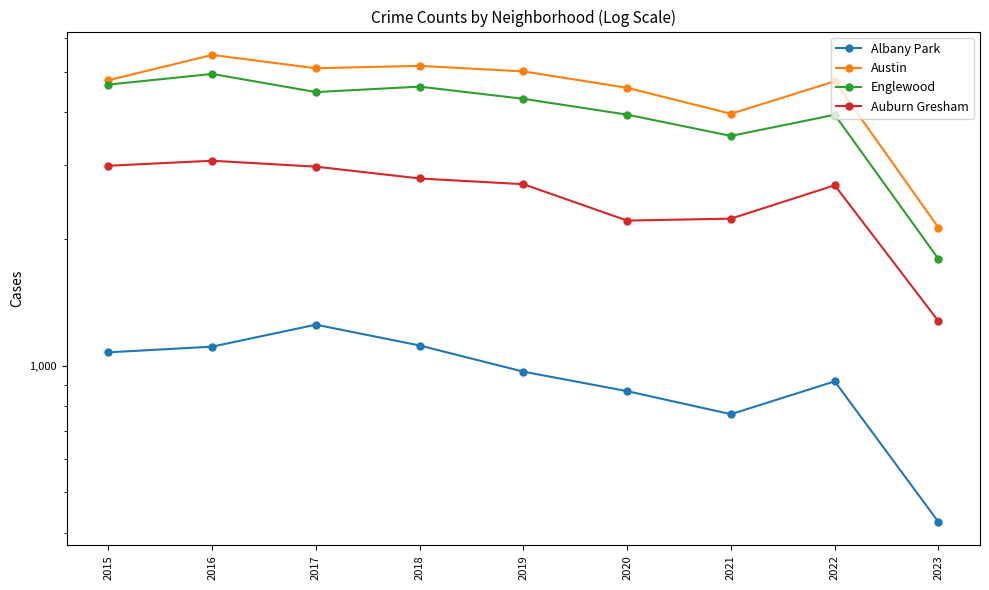

How many lines are shown in the chart?

4